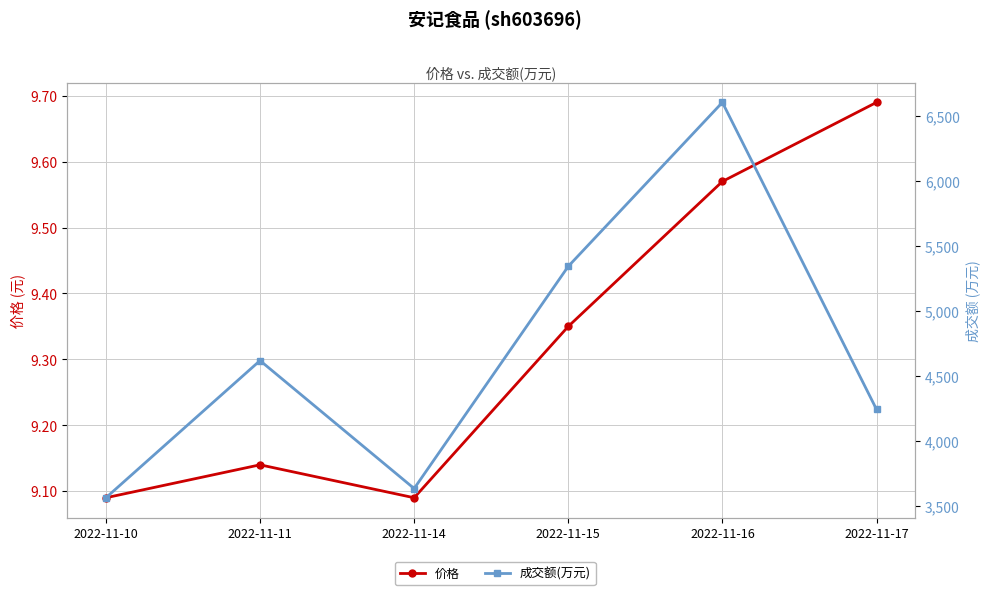

Reading left to right, transcribe all the data shown in this chart.

价格: 2022-11-10=9.1	2022-11-11=9.1	2022-11-14=9.1	2022-11-15=9.3	2022-11-16=9.6	2022-11-17=9.7
成交额(万元): 2022-11-10=3565.0	2022-11-11=4620.0	2022-11-14=3636.0	2022-11-15=5345.0	2022-11-16=6606.0	2022-11-17=4245.0